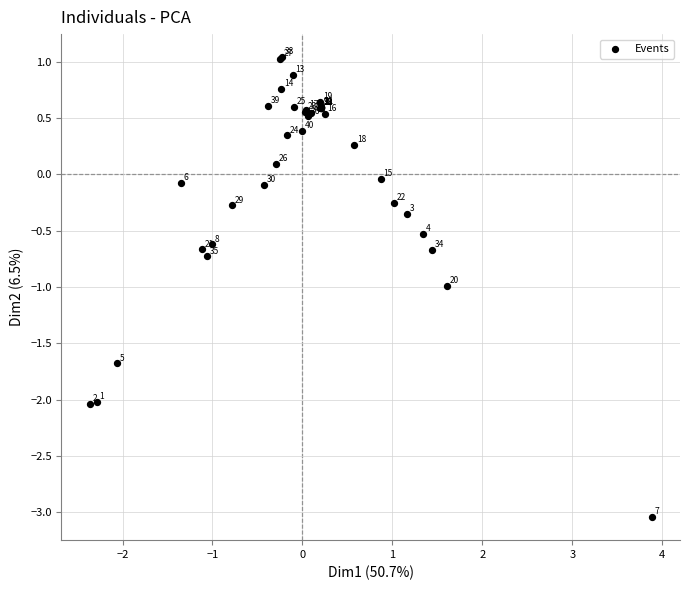

What Y value in the scatter plot is closest to -1?

-1.0